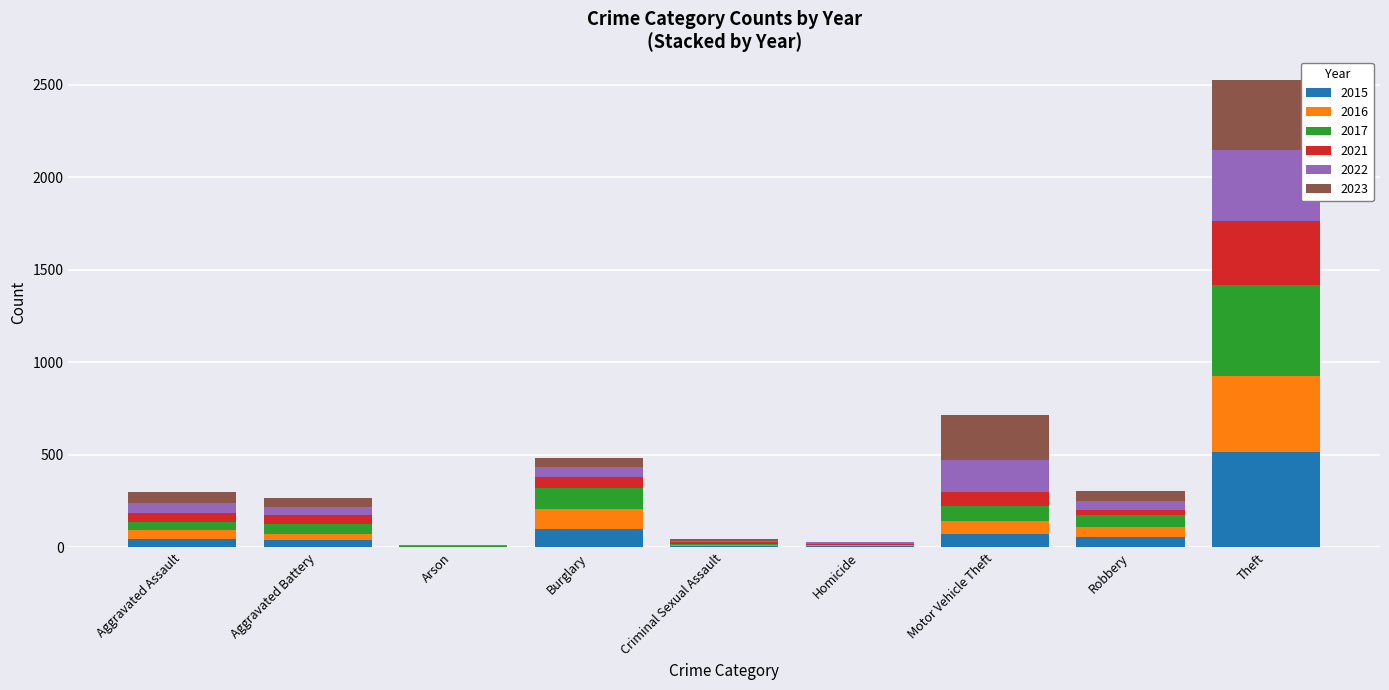

The value of 2015 at Theft is 695. True or false?

False